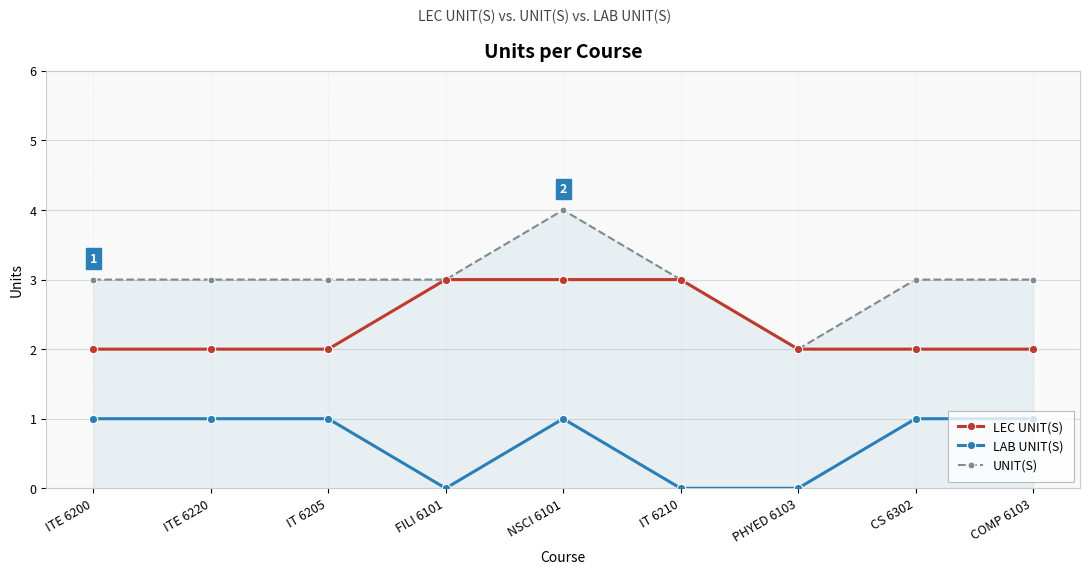

Reading left to right, list all the values displayed in this chart.

LEC UNIT(S): 2	2	2	3	3	3	2	2	2
LAB UNIT(S): 1	1	1	0	1	0	0	1	1
UNIT(S): 3	3	3	3	4	3	2	3	3